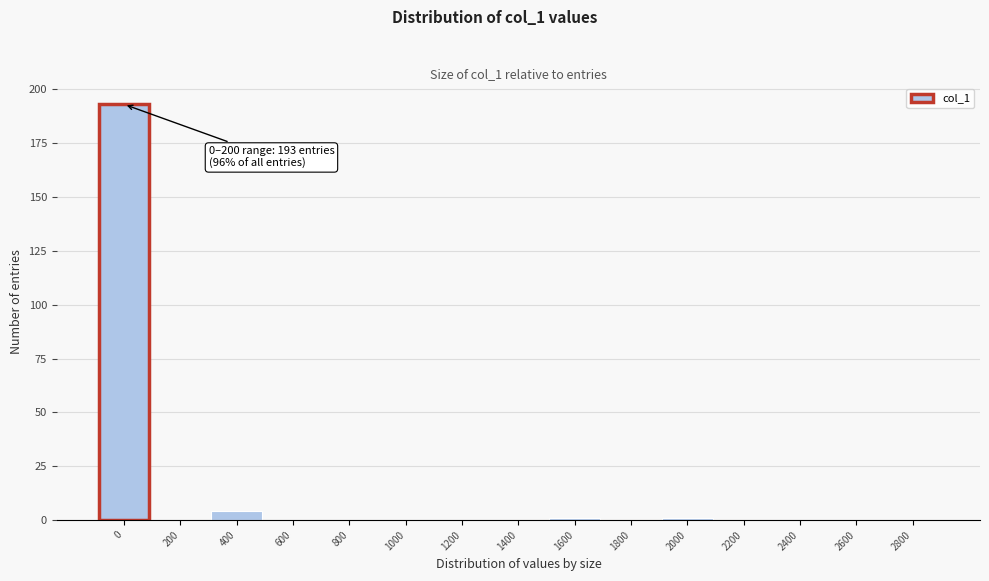

Reading left to right, transcribe all the data shown in this chart.

0=193	200=0	400=4	600=0	800=0	1000=0	1200=0	1400=0	1600=1	1800=0	2000=1	2200=0	2400=0	2600=0	2800=0